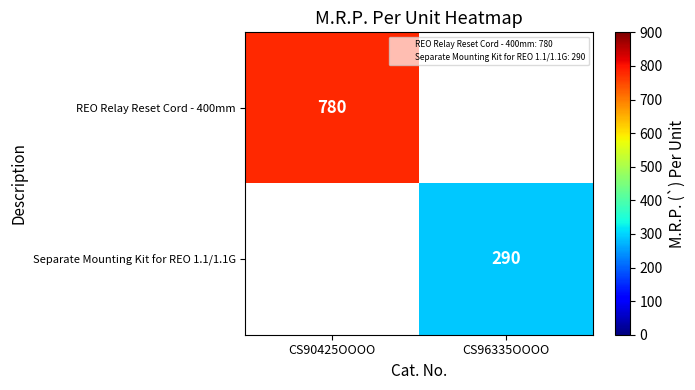

At how many categories does at least one series exceed 621?

1